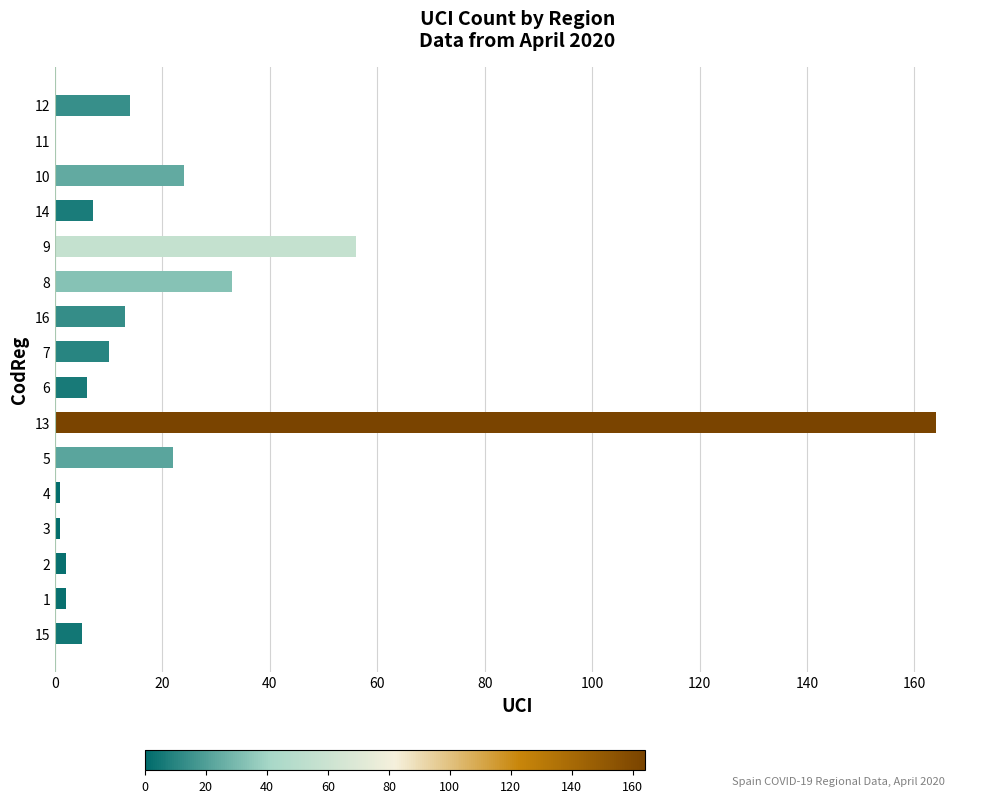

What is the sum of all values?

360